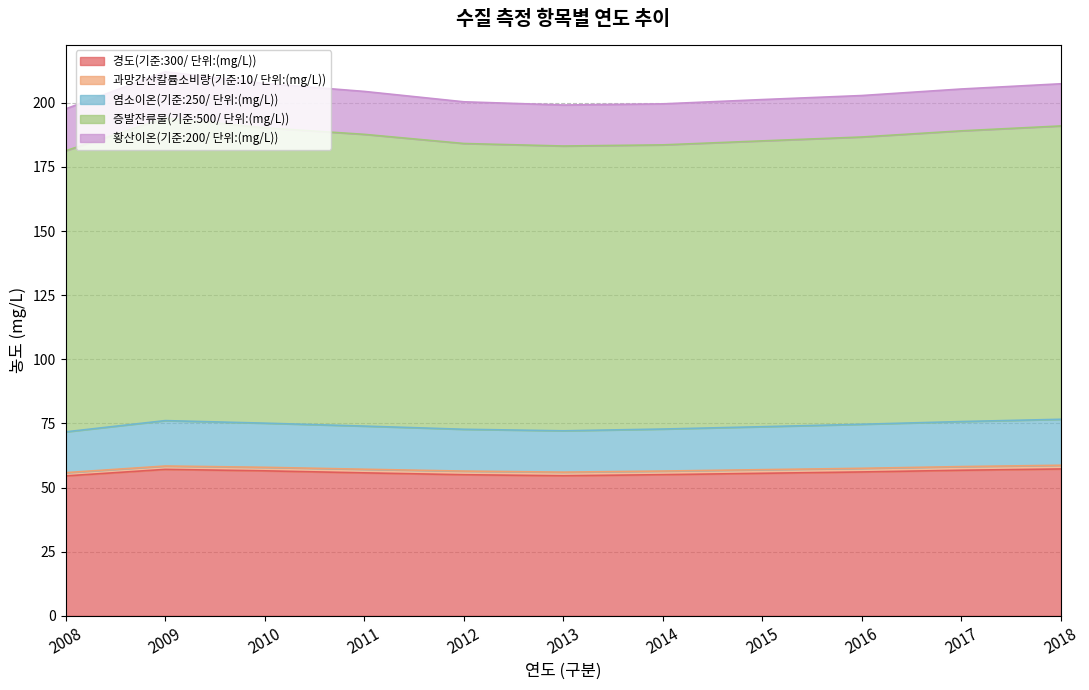

Is it true that 경도(기준:300/ 단위:(mg/L)) equals 91.3 at 2008?

False